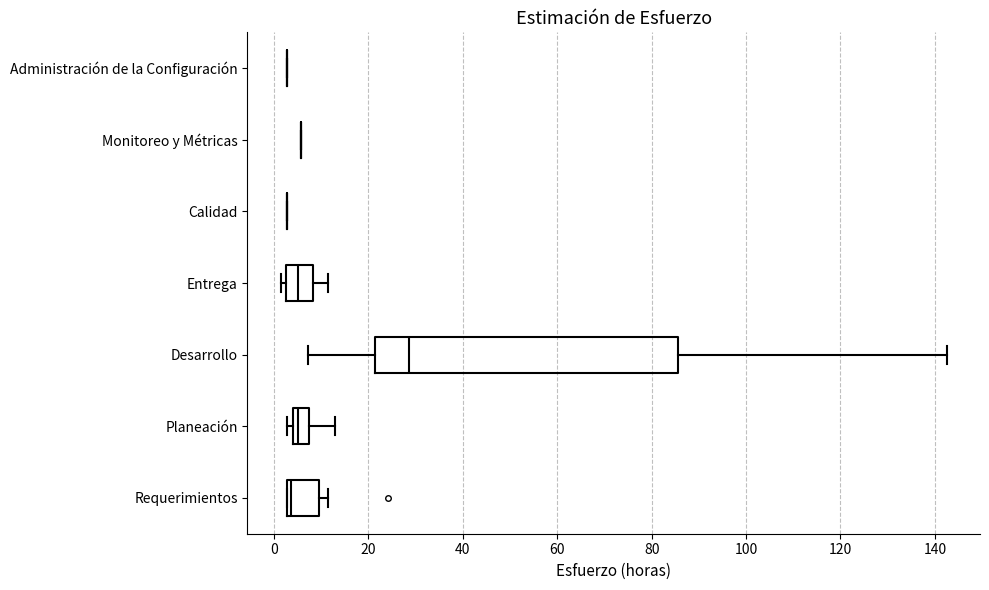

Reading bottom to top, read every box against the x-axis: the position of its median line, the range the box covers, and the ends of its whiskers. The values are not printed on the chart, so give them approximately, as read against the axis.

Requerimientos: median 4, box 2 to 10, whiskers 2 to 12
Planeación: median 4 (just right of the box's left edge), box 4 to 8, whiskers 2 to 12
Desarrollo: median 28, box 22 to 86, whiskers 8 to 142
Entrega: median 4, box 2 to 8, whiskers 2 (just left of the box's left edge) to 12
Calidad: box collapsed to a line at 2, whiskers 2 to 2
Monitoreo y Métricas: box collapsed to a line at 6, whiskers 6 to 6
Administración de la Configuración: box collapsed to a line at 2, whiskers 2 to 2